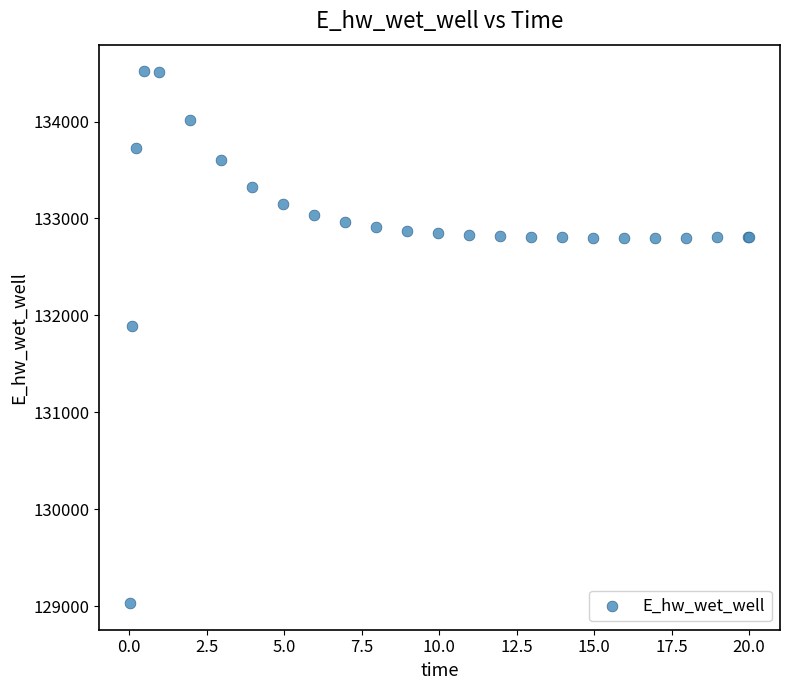

What Y value in the scatter plot is closest to 131774?

131893.5